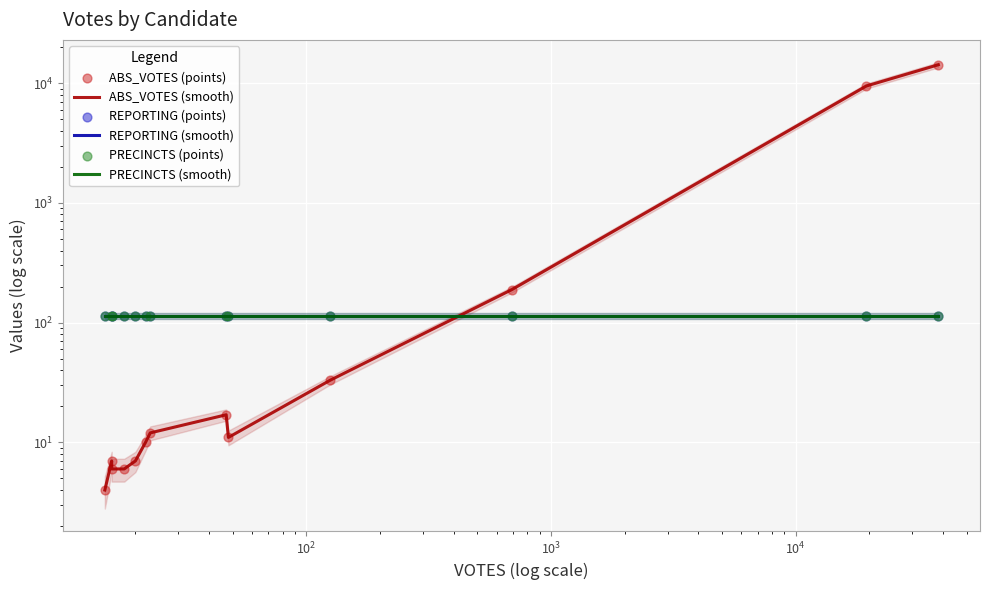

Which series contains the highest Y value?

ABS_VOTES (smooth)